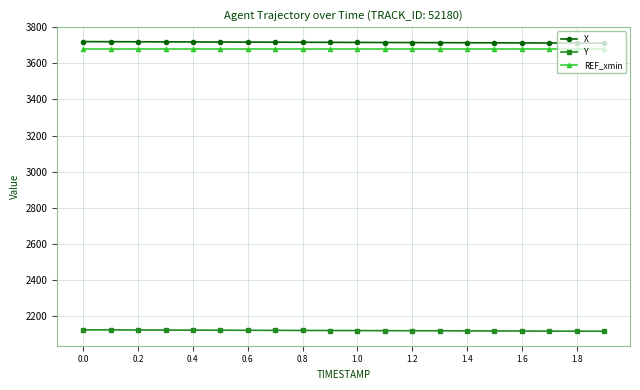

What are all the series names shown in the legend?

X, Y, REF_xmin